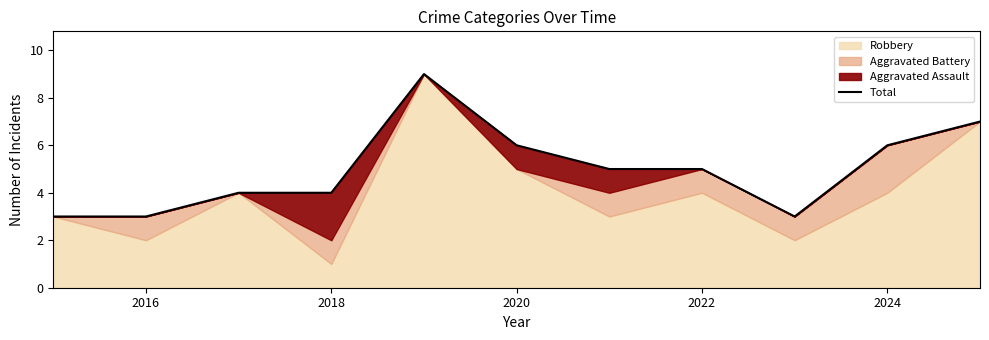

Where is the data nearest to the value 6?

2020